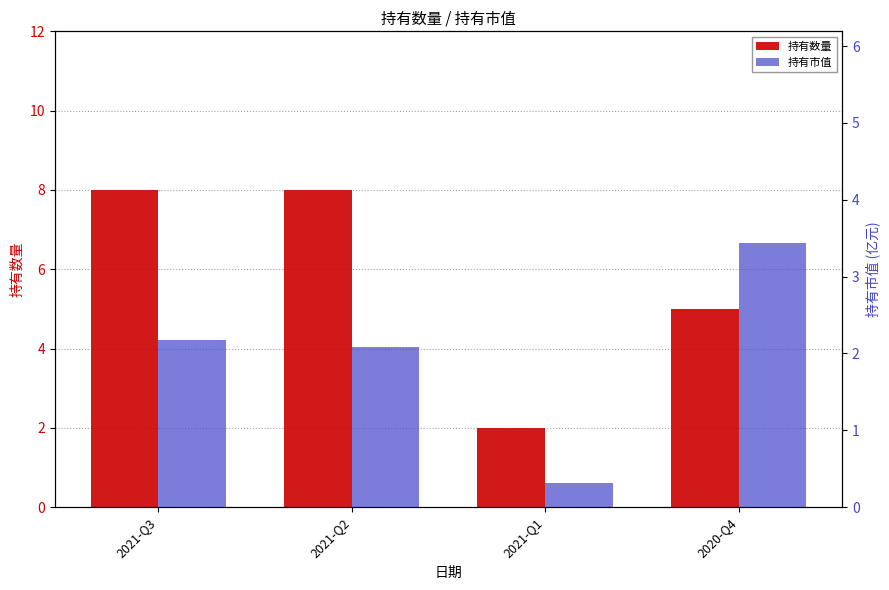

Which series has the largest total across all categories?

持有数量